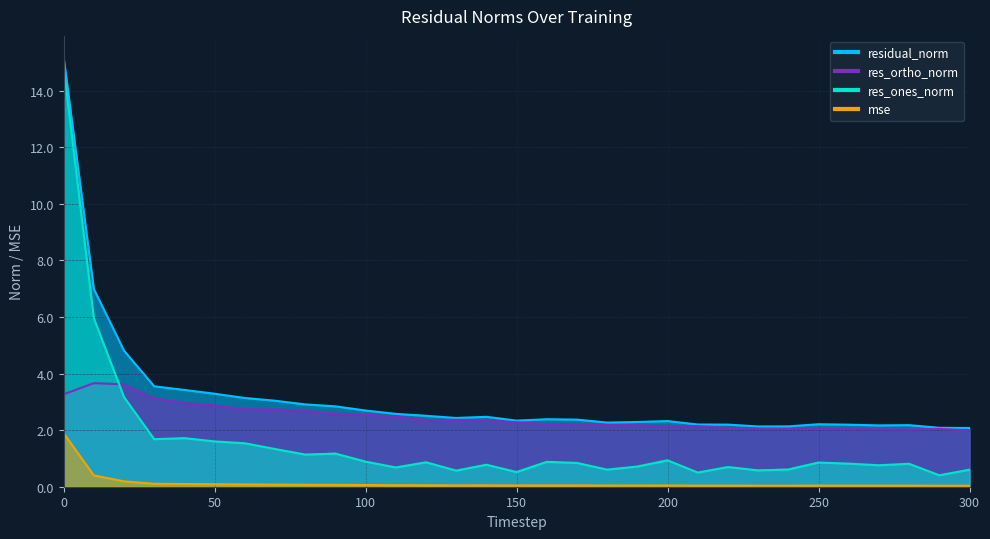

What is the sum of the mse values at 280 and 60?

0.1